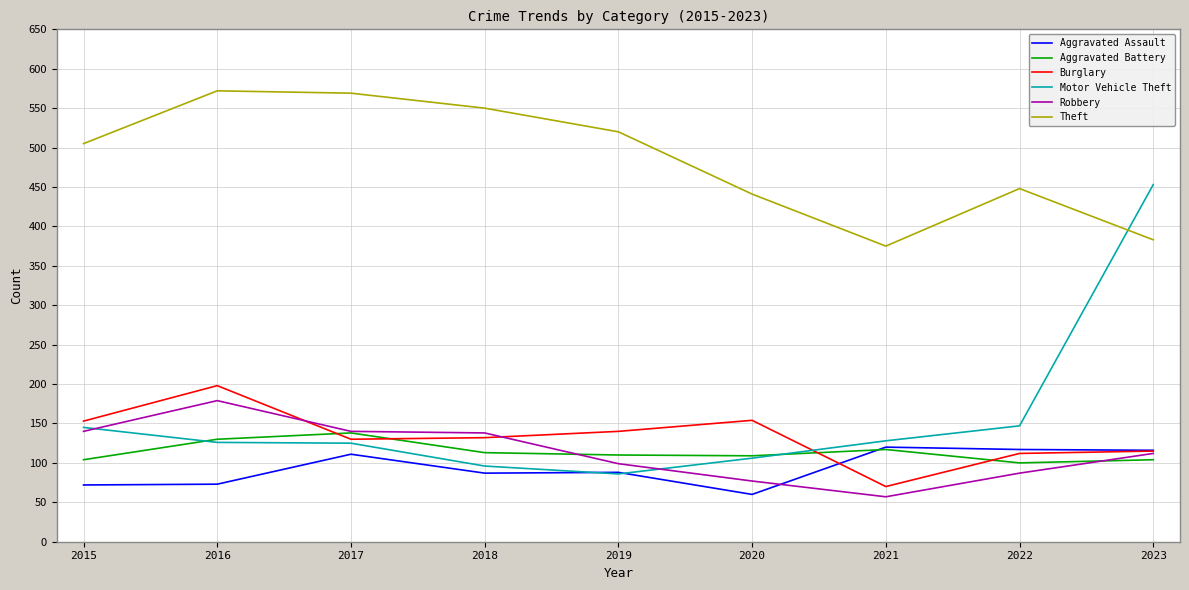

What is the sum of all Motor Vehicle Theft values?

1412